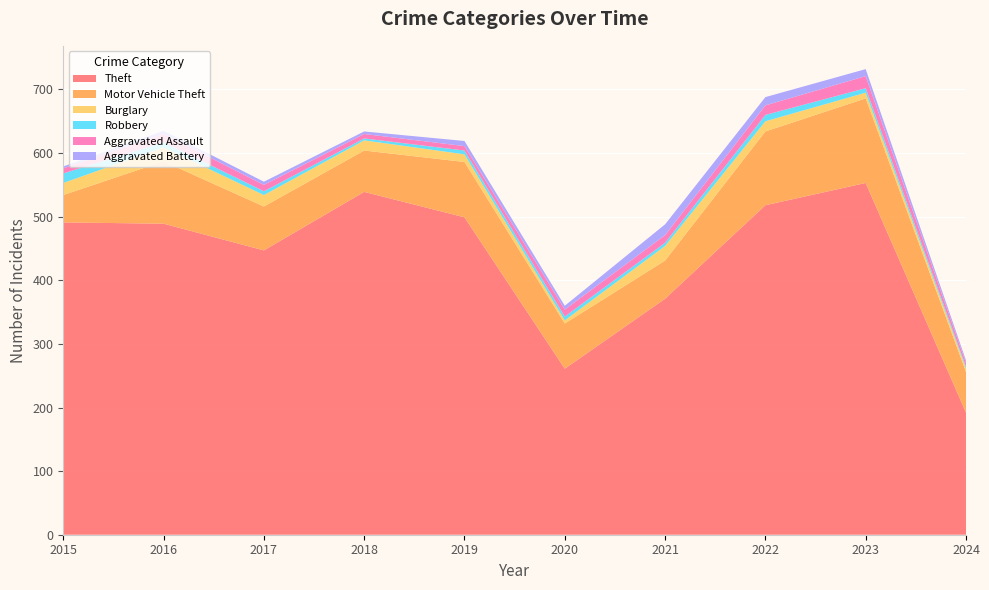

Reading left to right, list all the values displayed in this chart.

Theft: 491	489	447	539	499	261	371	518	553	192
Motor Vehicle Theft: 43	98	69	65	87	71	60	116	133	64
Burglary: 19	22	18	16	12	5	23	16	9	5
Robbery: 15	8	6	3	6	6	5	10	7	3
Aggravated Assault: 8	13	10	7	7	11	12	15	19	6
Aggravated Battery: 3	5	5	4	8	6	17	13	11	4